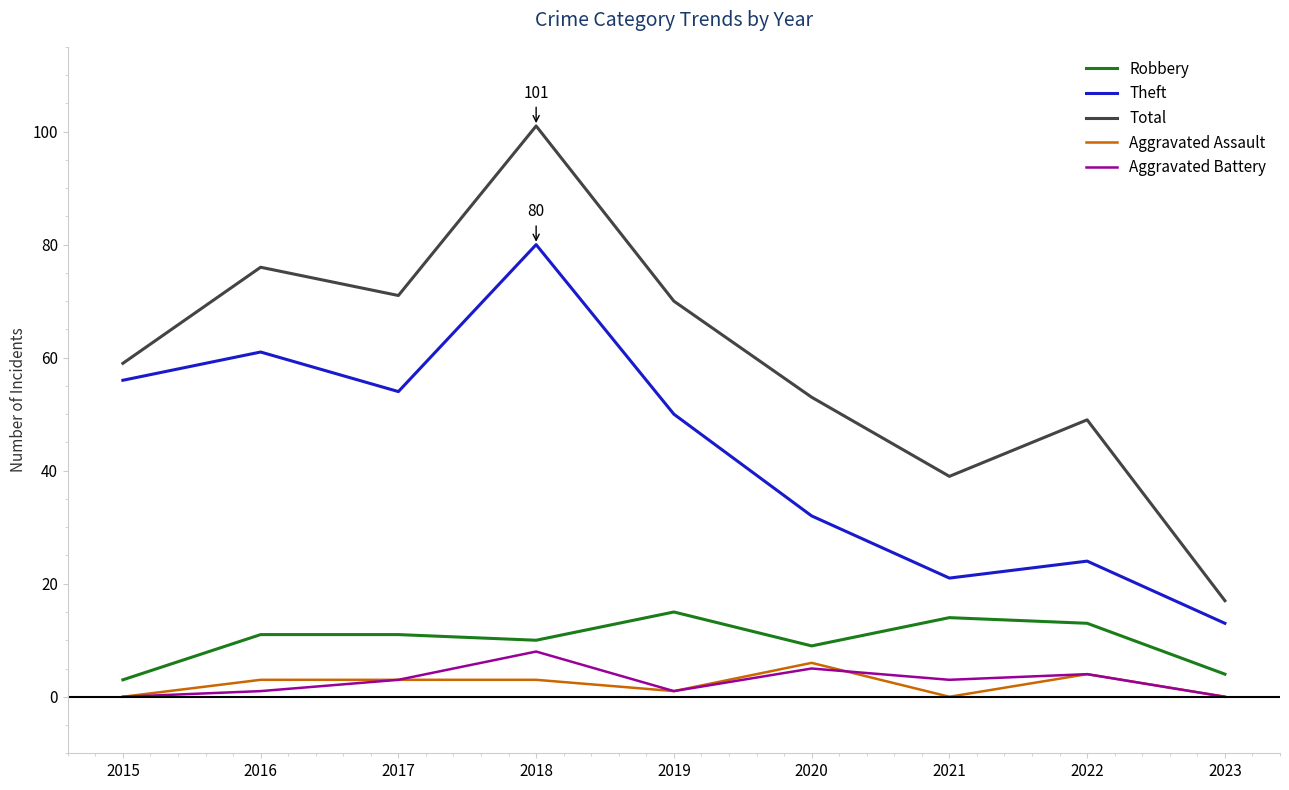

What is the sum of all Aggravated Assault values?

20